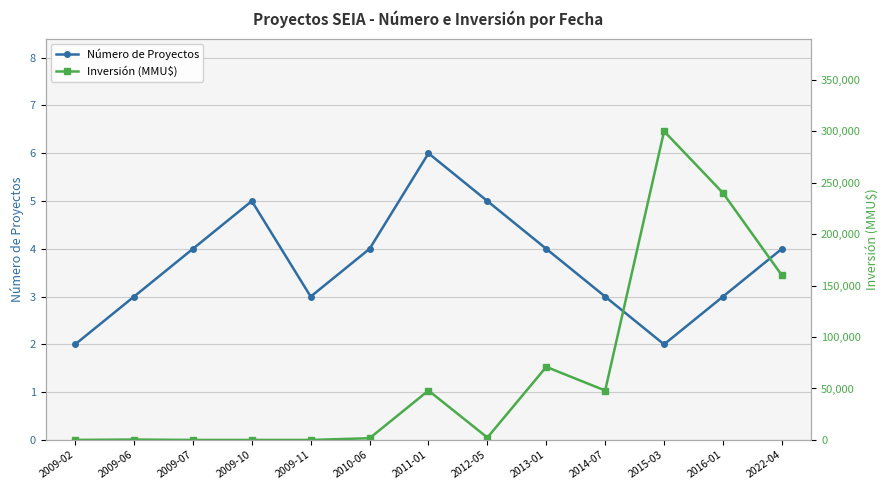

Rank the series at 2010-06 from highest to lowest value.

Inversión (MMU$), Número de Proyectos